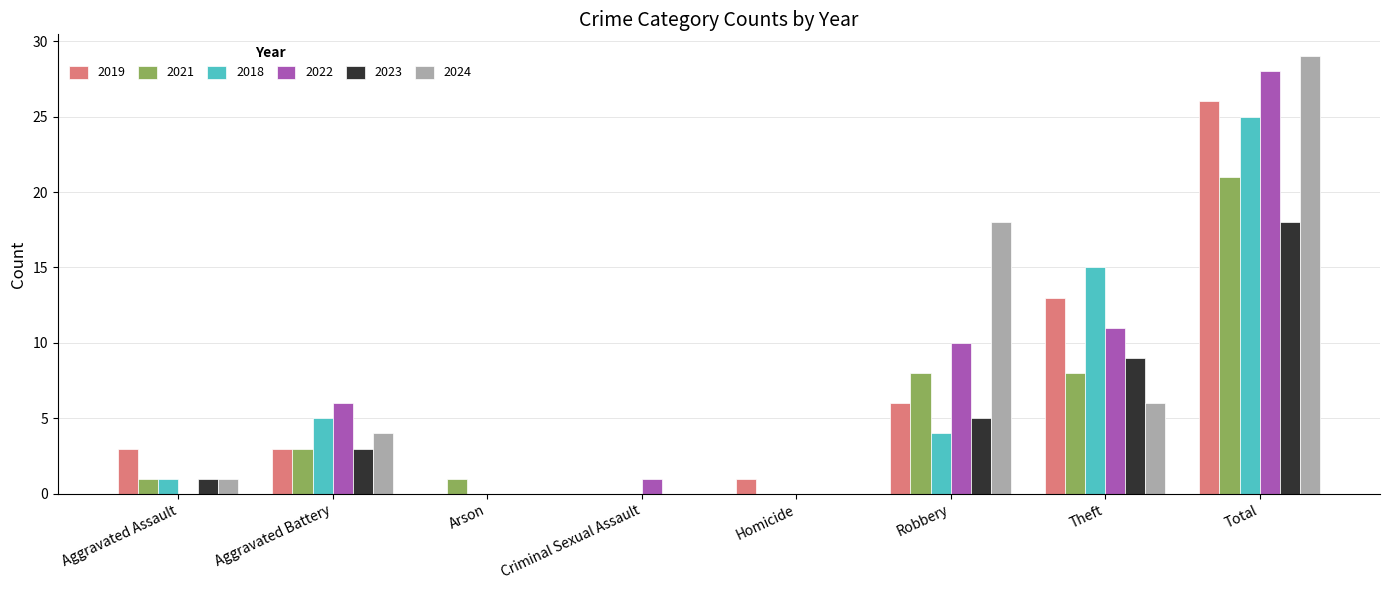

Are the bars horizontal?

No